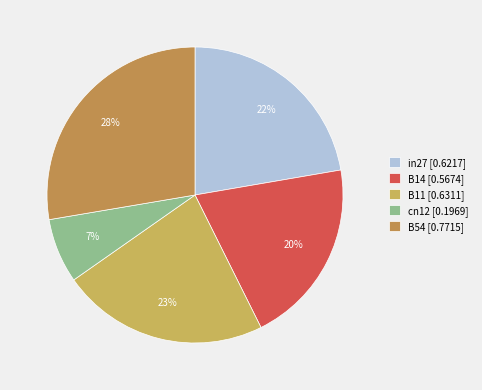

Is there any slice that represents more than half of the pie?

No